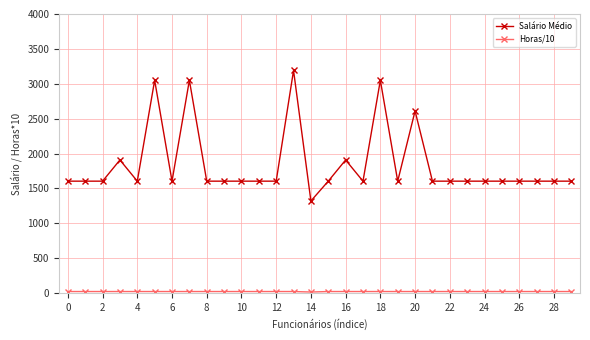

How many data points does each series have?

30